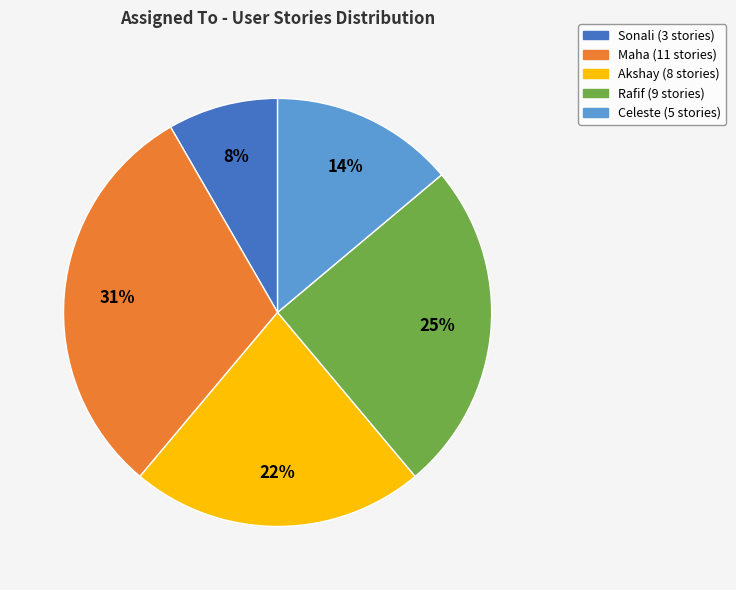

To the nearest percent, what is the difference between the Sonali and Akshay slice percentages?

14%